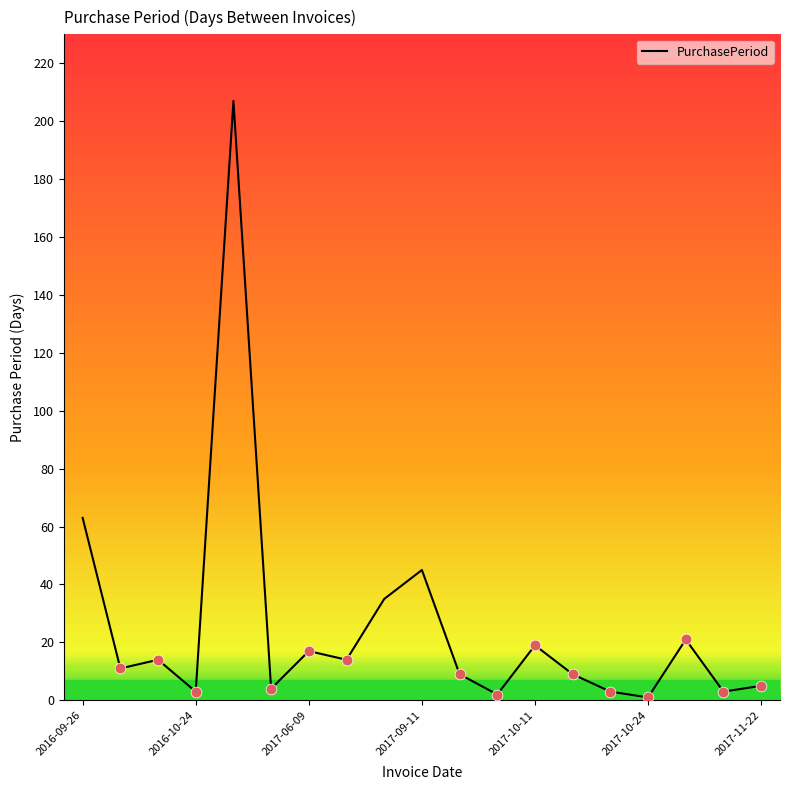

What is the greatest value displayed?

207